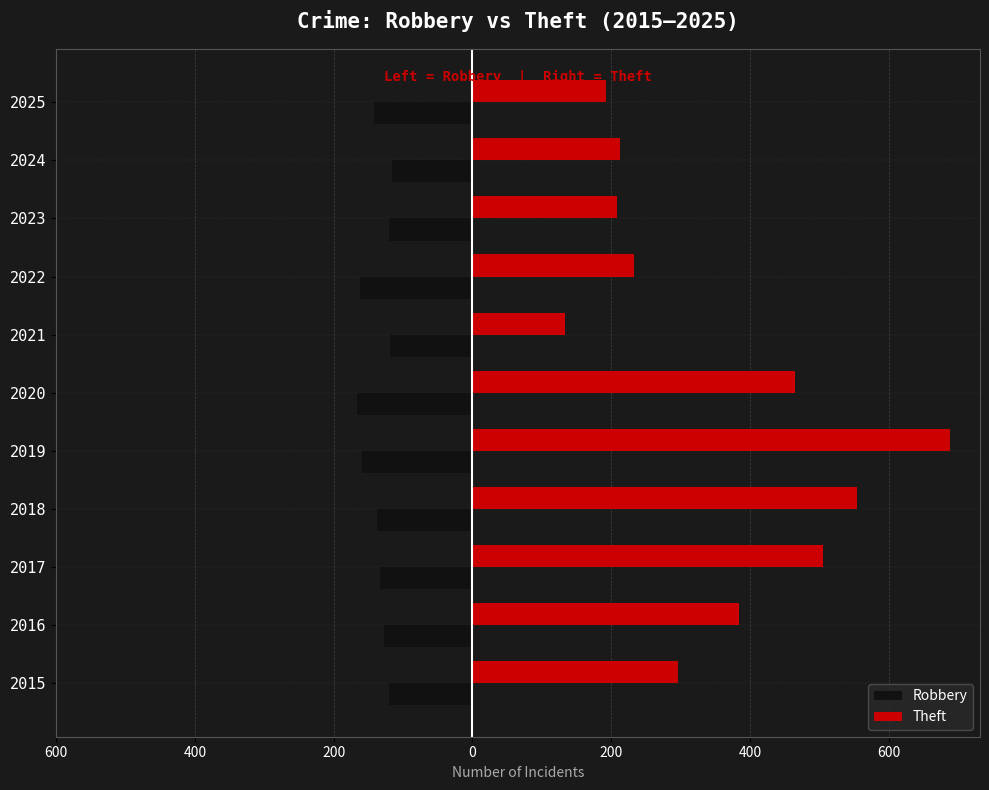

What are all the series names shown in the legend?

Robbery, Theft